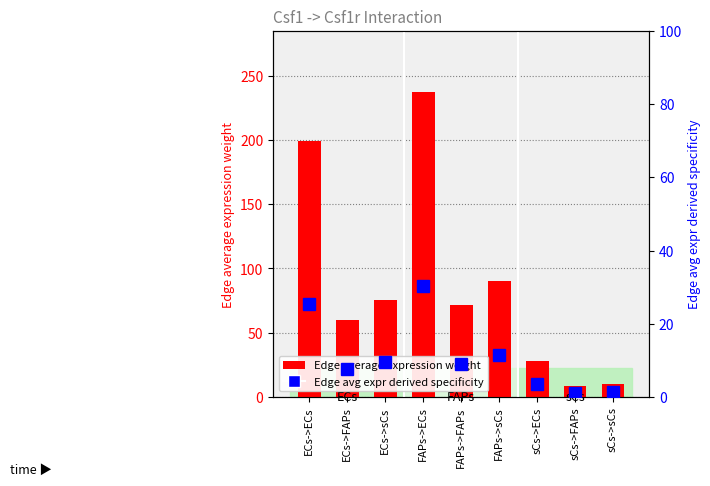

What is the label of the 6th bar from the right?

FAPs->ECs